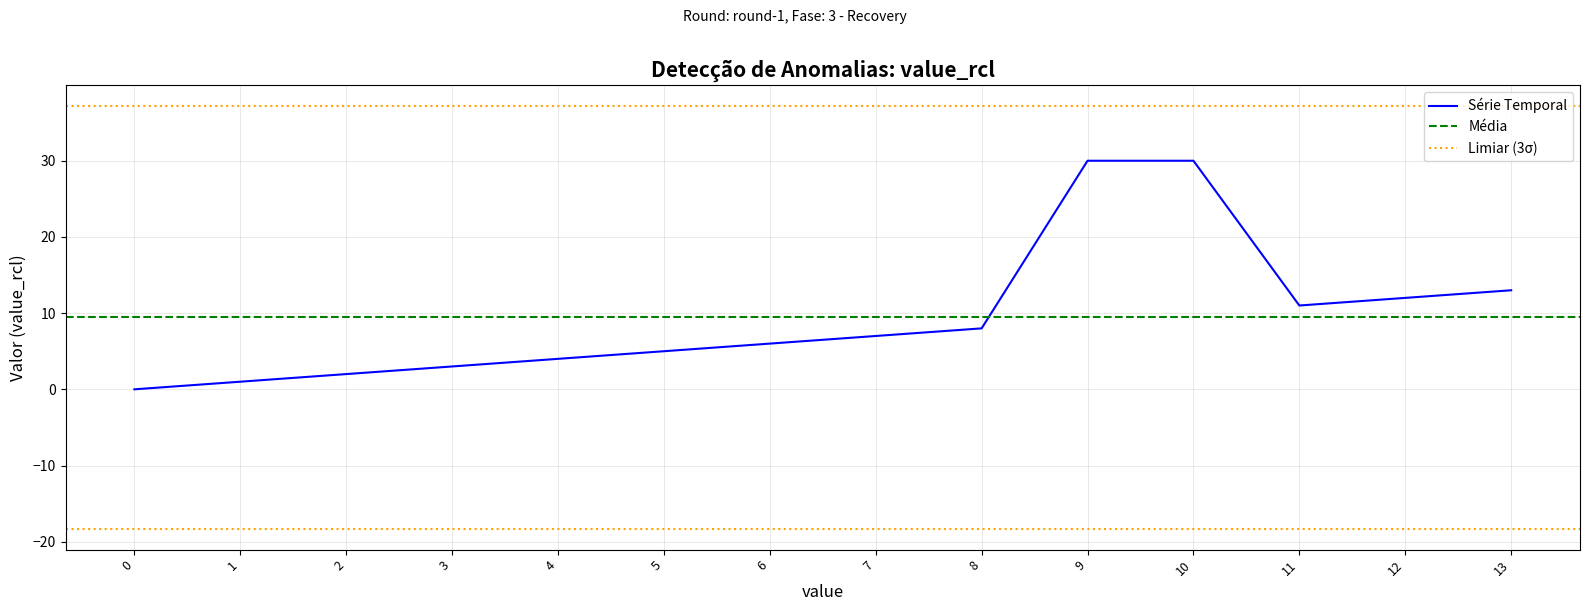

Approximately how many times larger is the value at 12 compared to 2?

6.0